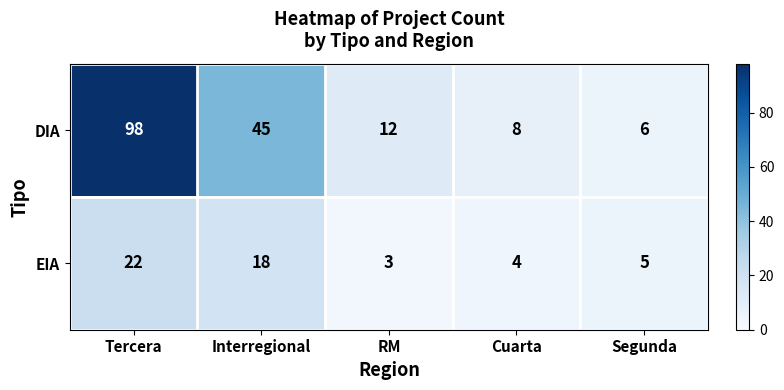

At Interregional, list the series in order from largest to smallest.

DIA, EIA